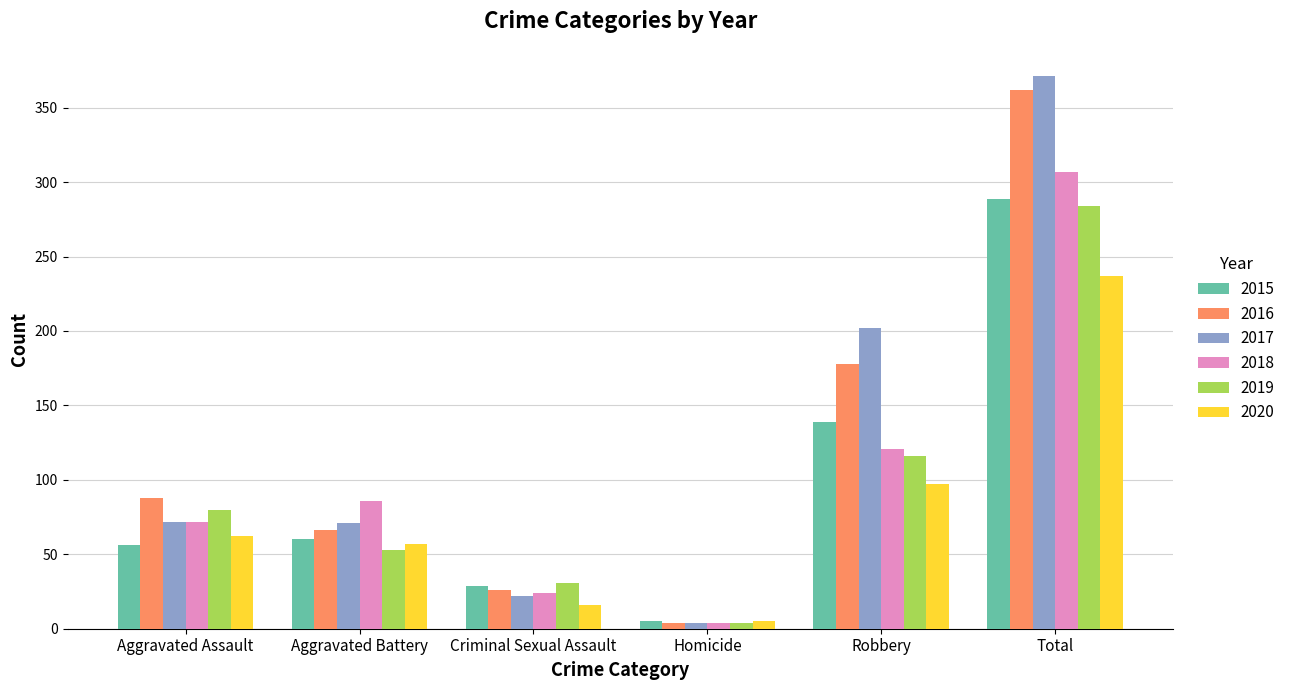

What is the label of the 4th bar from the left?

Homicide